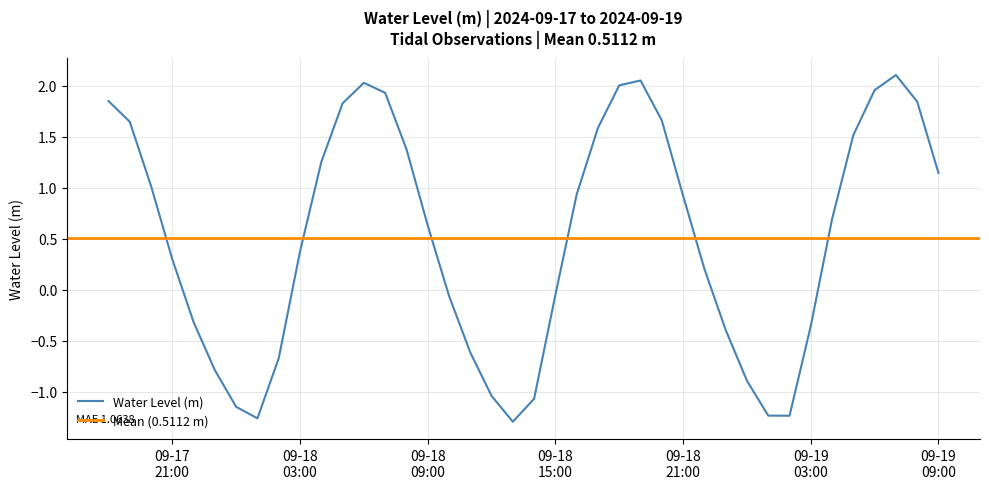

Reading right to left, extract all data points from this chart.

2024-09-19 09:00:00=1.1	2024-09-19 08:00:00=1.8	2024-09-19 07:00:00=2.1	2024-09-19 06:00:00=2.0	2024-09-19 05:00:00=1.5	2024-09-19 04:00:00=0.7	2024-09-19 03:00:00=-0.4	2024-09-19 02:00:00=-1.2	2024-09-19 01:00:00=-1.2	2024-09-19 00:00:00=-0.9	2024-09-18 23:00:00=-0.4	2024-09-18 22:00:00=0.2	2024-09-18 21:00:00=0.9	2024-09-18 20:00:00=1.7	2024-09-18 19:00:00=2.1	2024-09-18 18:00:00=2.0	2024-09-18 17:00:00=1.6	2024-09-18 16:00:00=0.9	2024-09-18 15:00:00=-0.0	2024-09-18 14:00:00=-1.1	2024-09-18 13:00:00=-1.3	2024-09-18 12:00:00=-1.0	2024-09-18 11:00:00=-0.6	2024-09-18 10:00:00=-0.1	2024-09-18 09:00:00=0.6	2024-09-18 08:00:00=1.4	2024-09-18 07:00:00=1.9	2024-09-18 06:00:00=2.0	2024-09-18 05:00:00=1.8	2024-09-18 04:00:00=1.3	2024-09-18 03:00:00=0.4	2024-09-18 02:00:00=-0.7	2024-09-18 01:00:00=-1.3	2024-09-18 00:00:00=-1.1	2024-09-17 23:00:00=-0.8	2024-09-17 22:00:00=-0.3	2024-09-17 21:00:00=0.3	2024-09-17 20:00:00=1.0	2024-09-17 19:00:00=1.6	2024-09-17 18:00:00=1.9